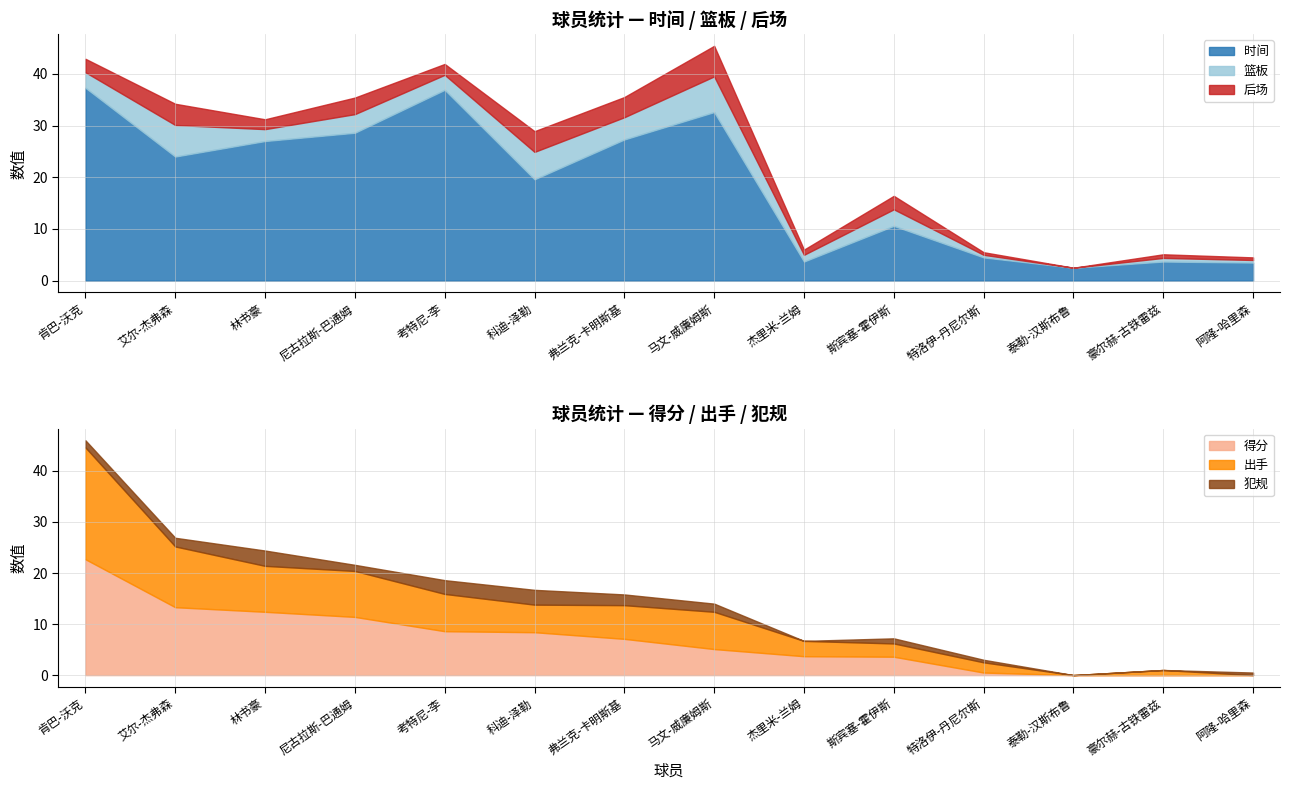

The value of 时间 at 艾尔-杰弗森 is 24.0. True or false?

True